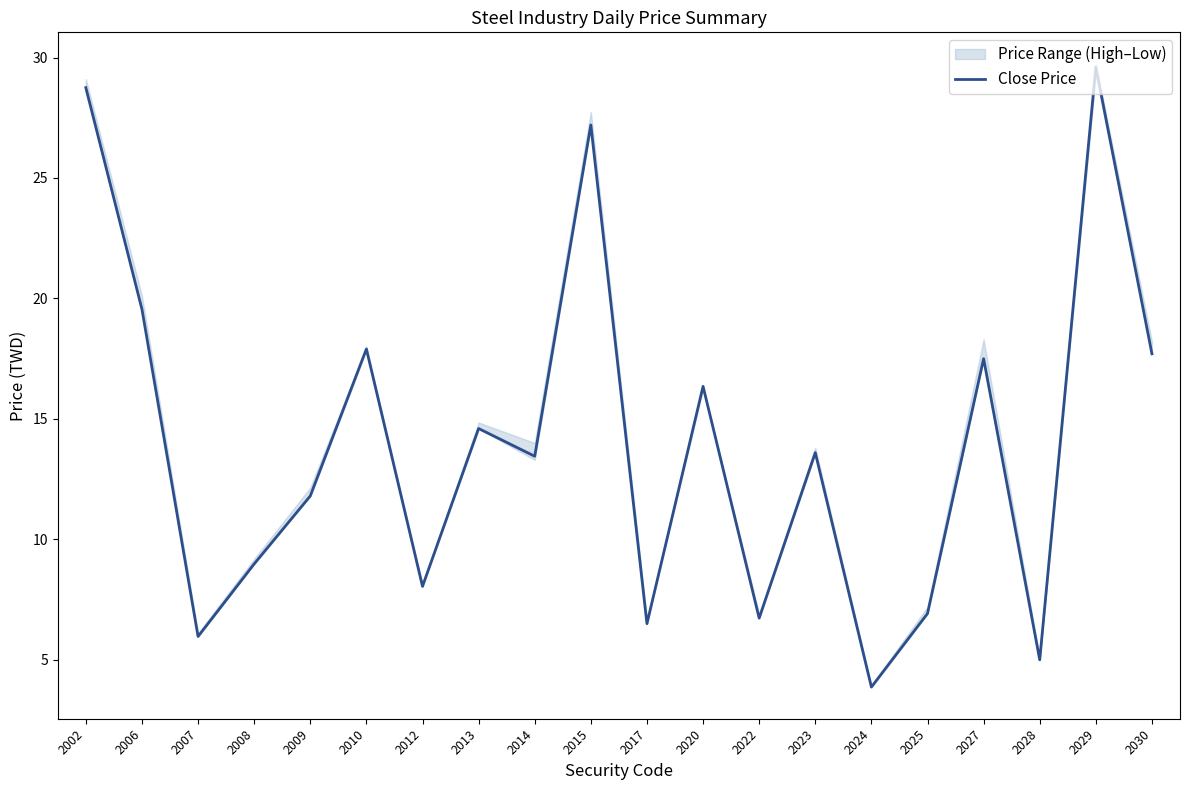

Reading left to right, what are all the values shown in this chart?

28.8	19.6	6.0	9.0	11.8	17.9	8.1	14.6	13.4	27.2	6.5	16.4	6.7	13.6	3.9	6.9	17.5	5.0	29.6	17.7